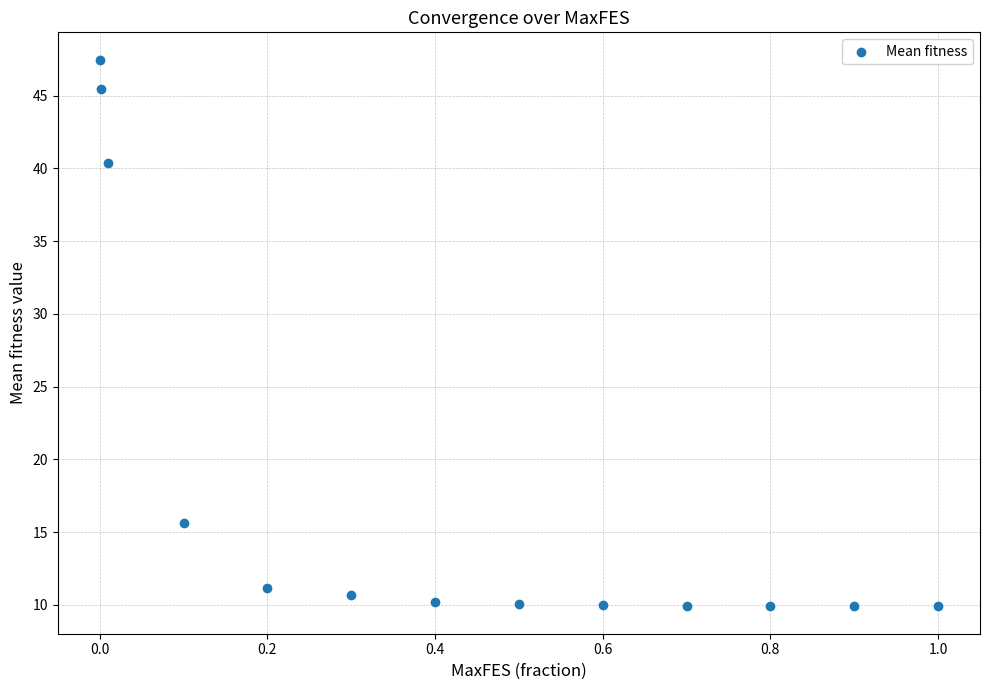

What is the range of Y values (max minus min)?

37.6